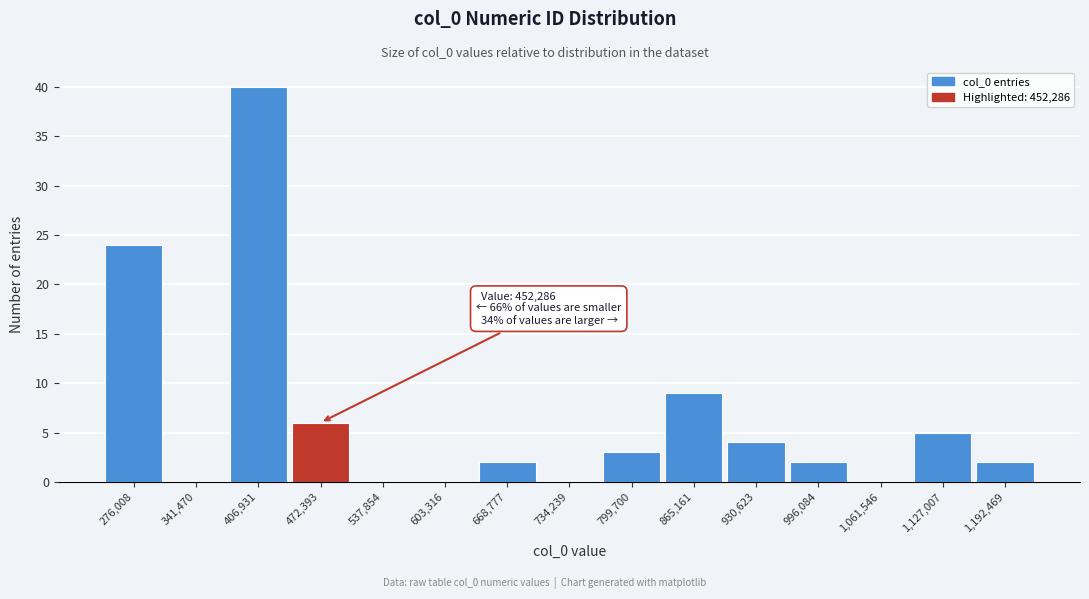

Over which range of the x-axis is the bar tallest?

370000 to 440000